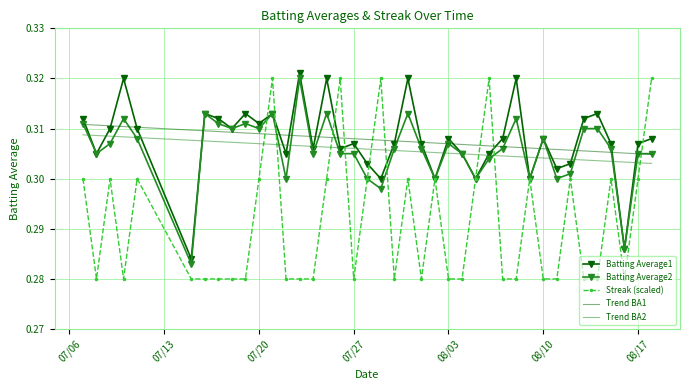

What is the value of the Batting Average2 point at the 1st from the left?

0.3